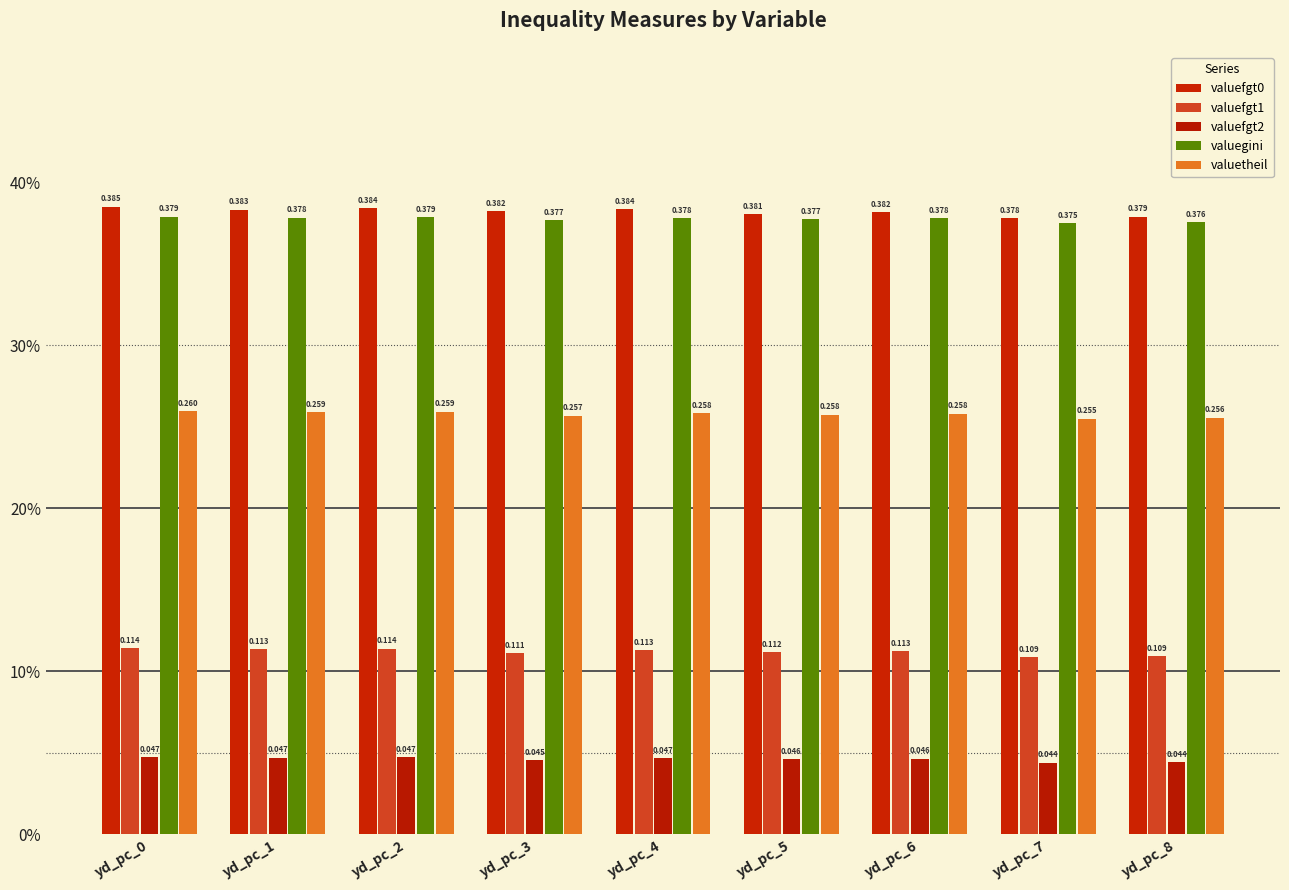

What is the sum of the valuefgt0 values at yd_pc_5 and yd_pc_4?

0.8